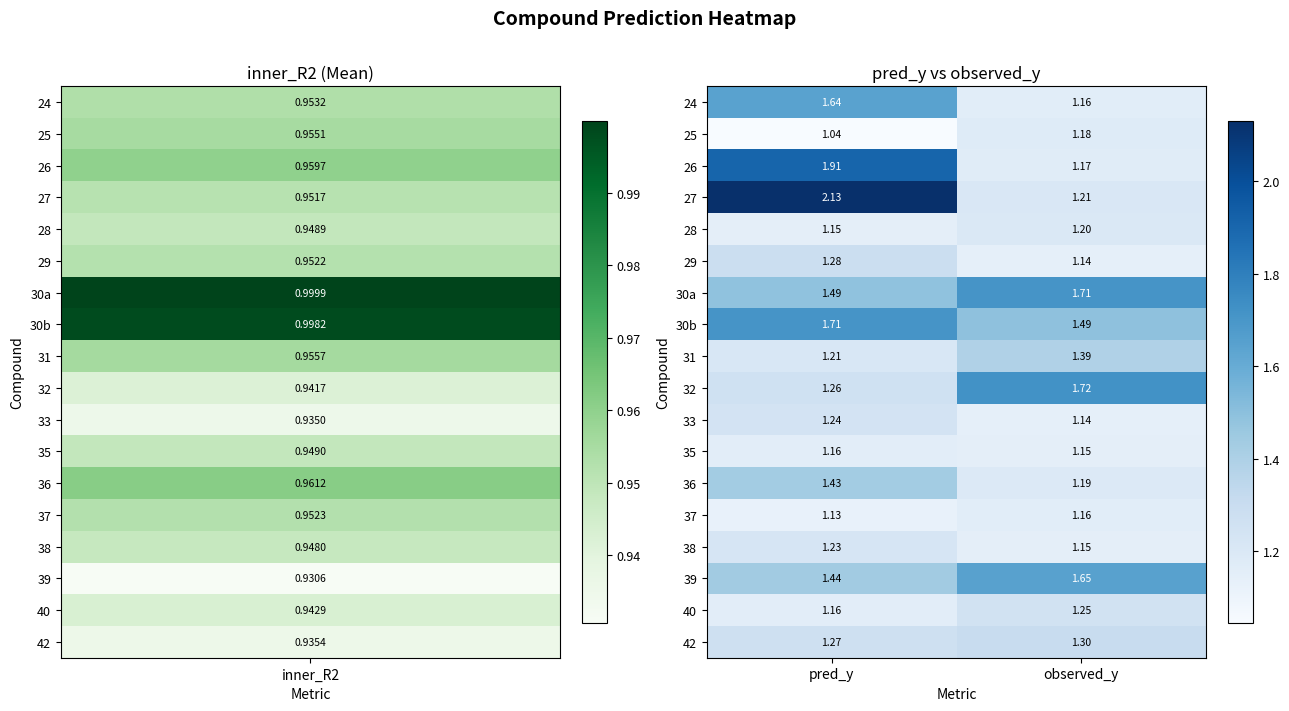

At which category does the chart reach its peak across all series?

pred_y